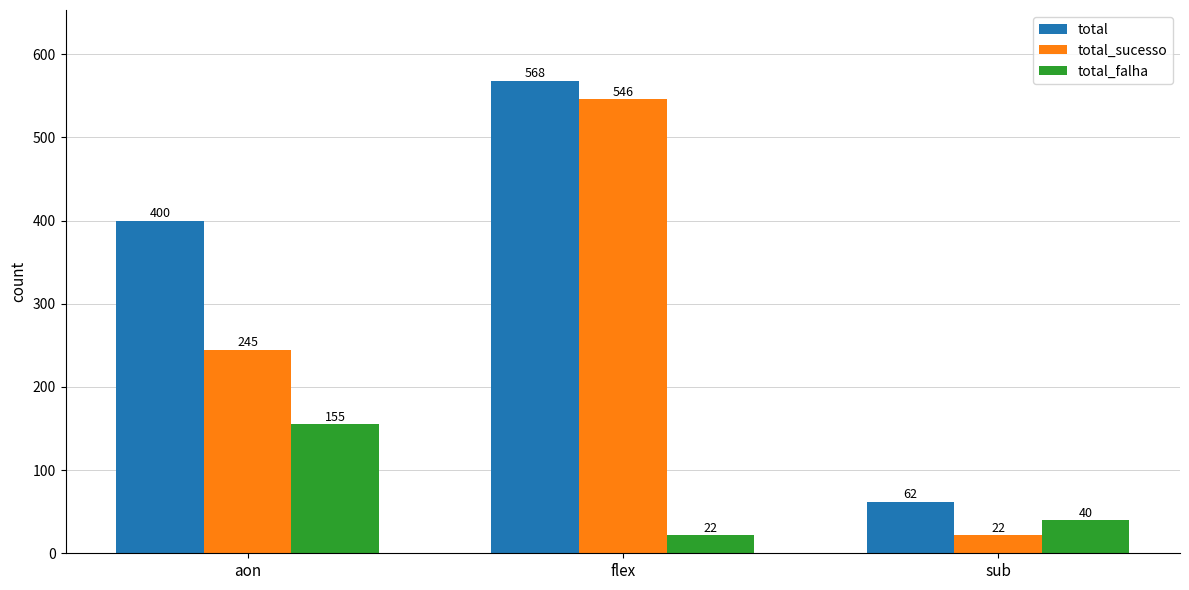

List the series in order of their overall mean, highest first.

total, total_sucesso, total_falha